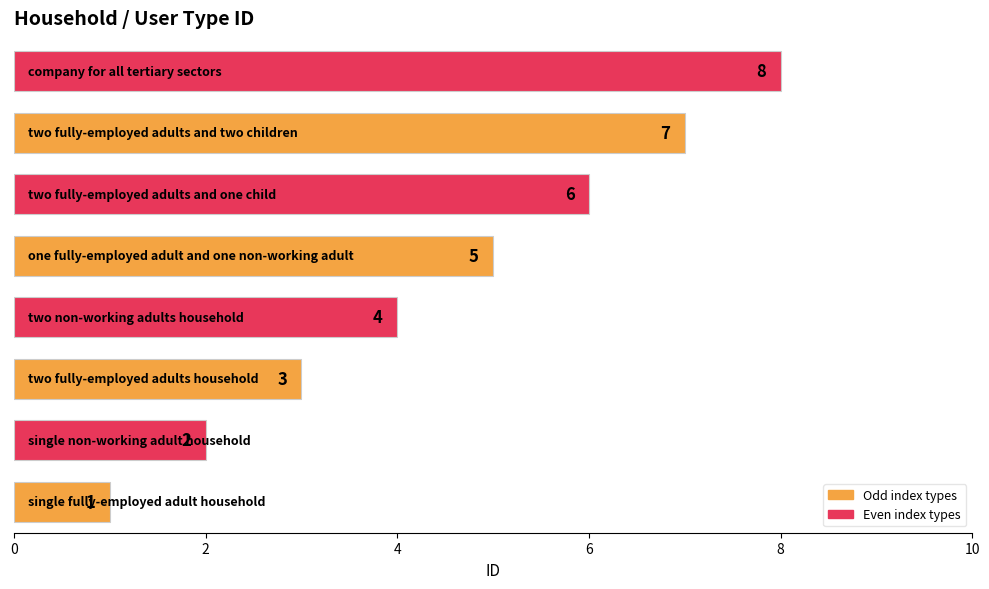

Count the values in the range 3 to 7.

5